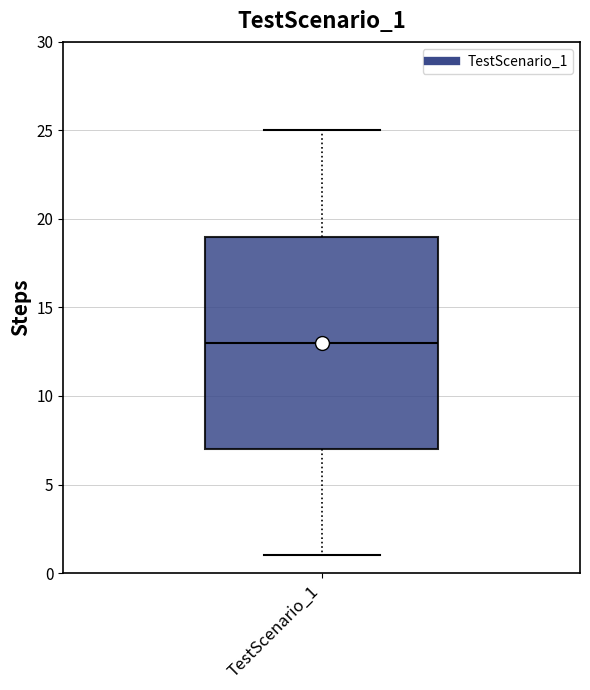

Where is the lower edge of the box for TestScenario_1 on the y-axis? The values are not printed on the chart, so give them approximately, as read against the axis.

7